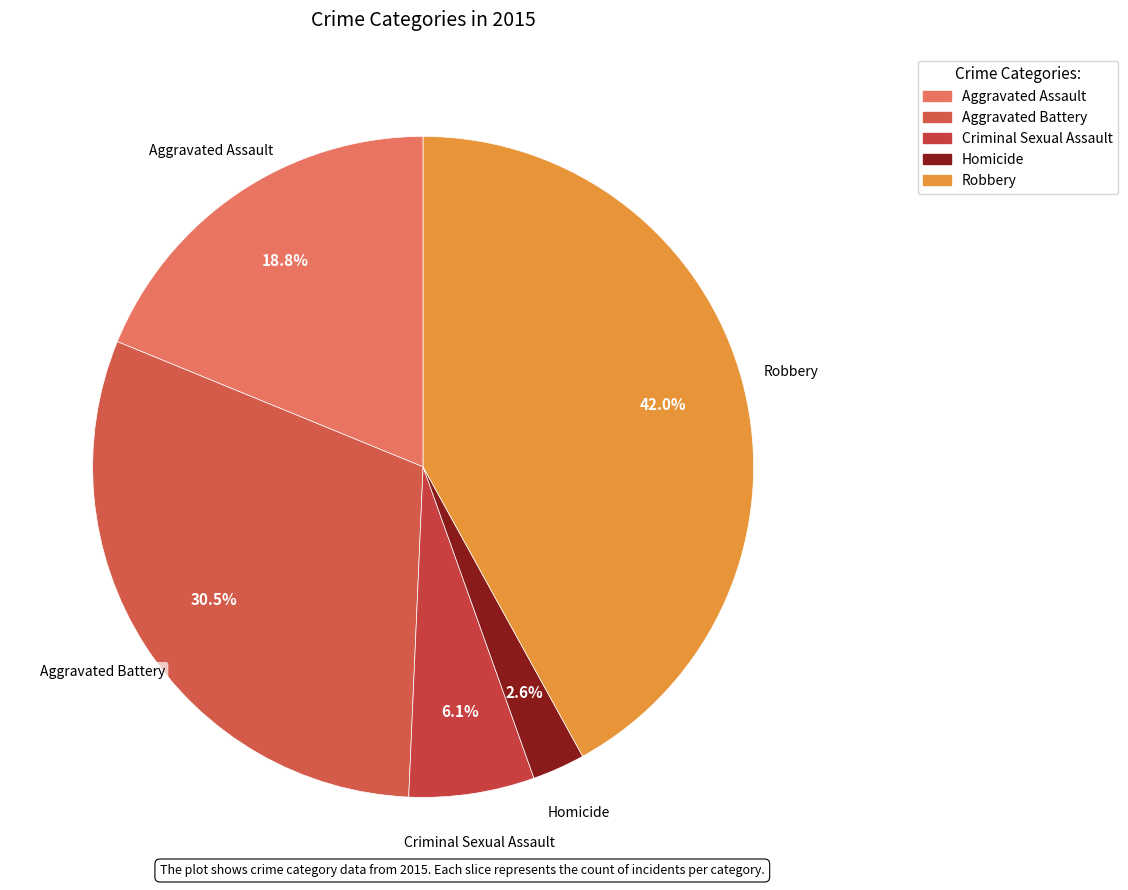

Count the number of slices in the pie.

5